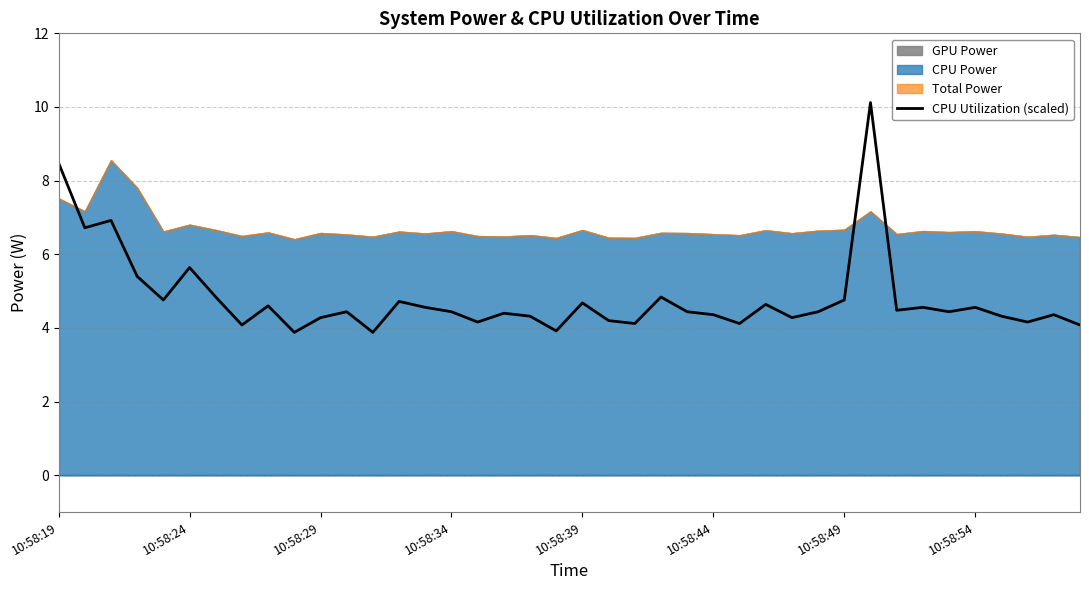

What is the change in value from 10:58:54 to 16?

+0.1